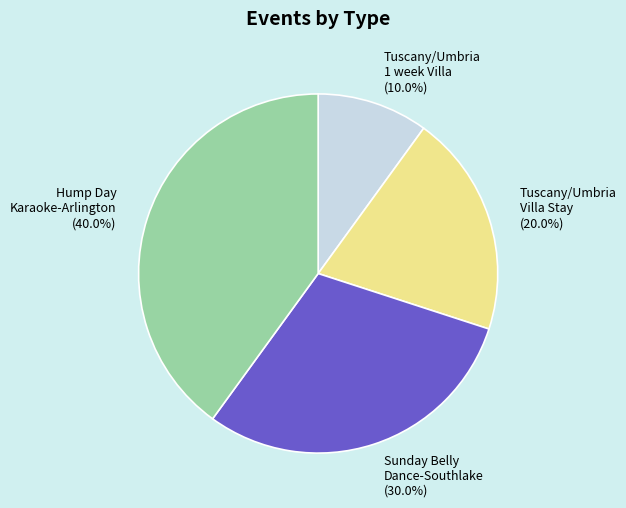

Approximately how many times larger is the value at Tuscany/Umbria Villa Stay (20.0%) compared to Hump Day Karaoke-Arlington (40.0%)?

0.5